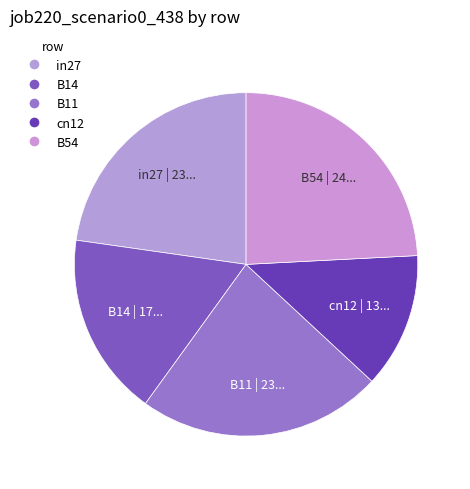

How many slices are in this pie chart?

5